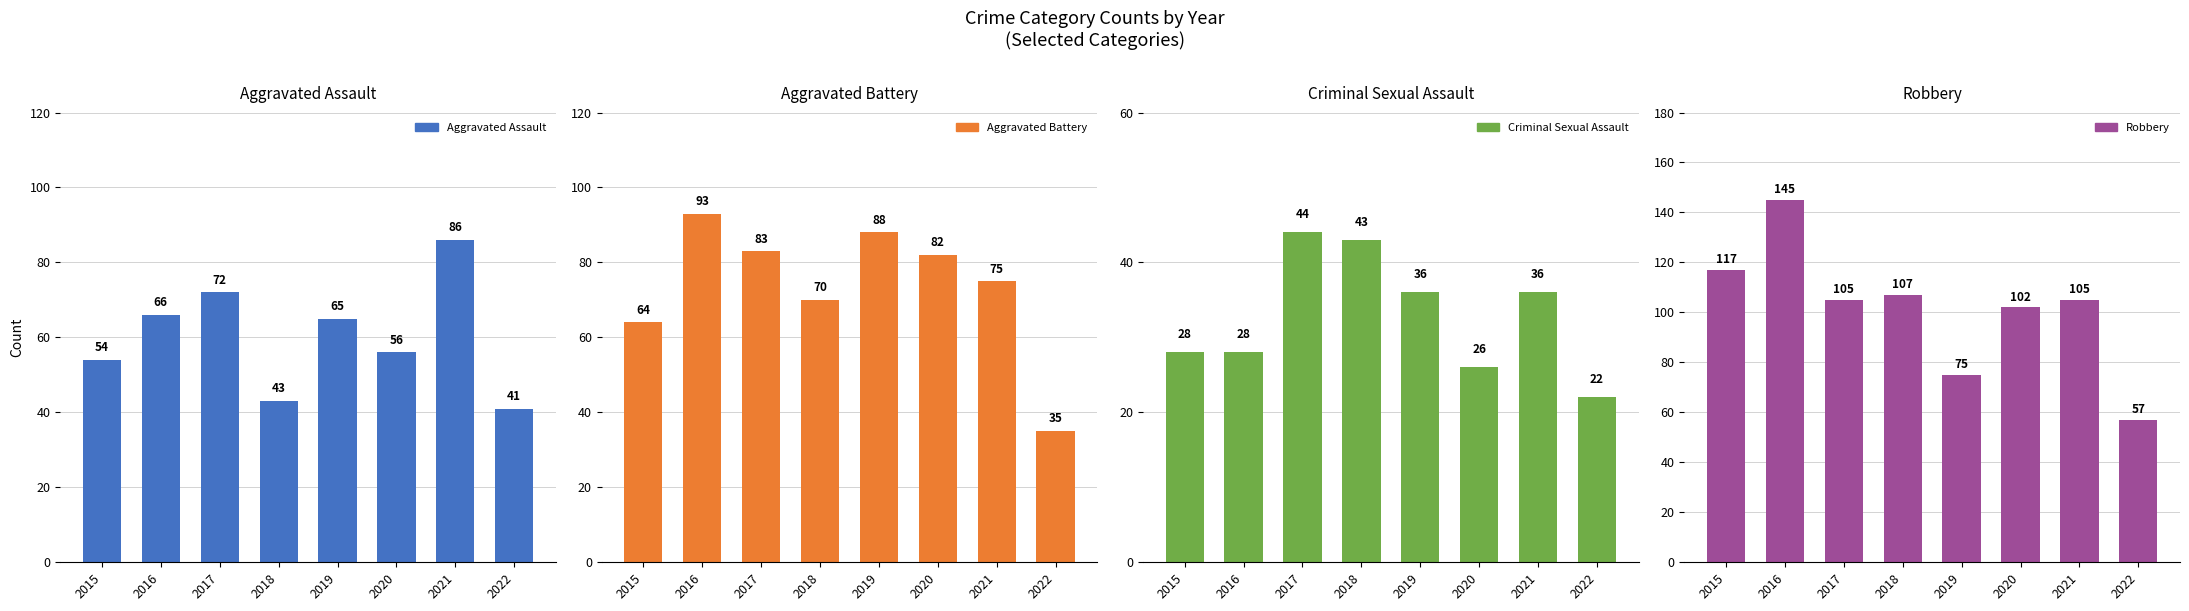

What is the value of the Aggravated Battery bar at the 7th from the left?

75